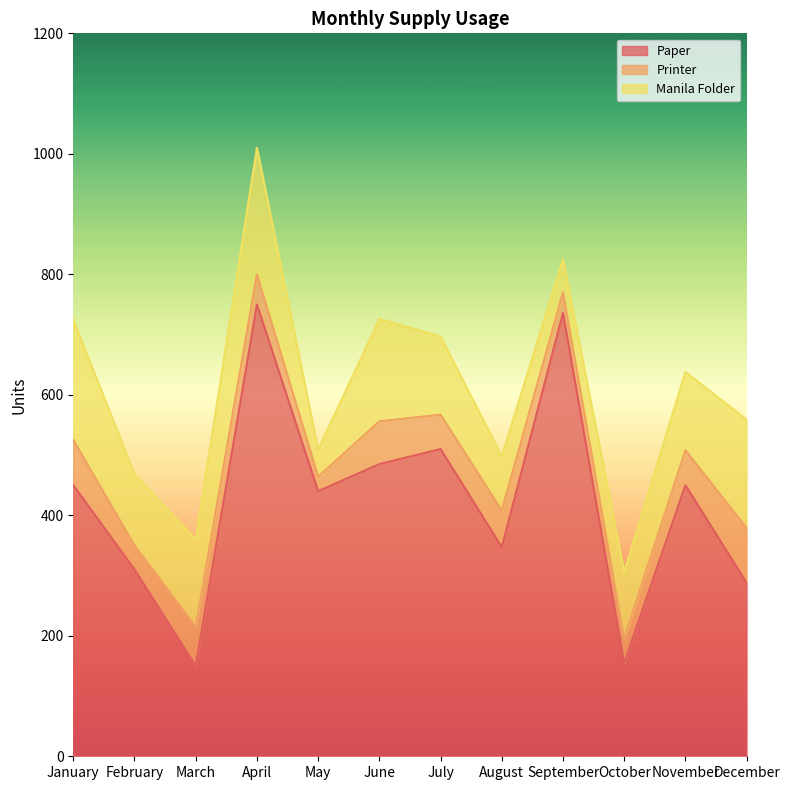

What is the difference between the second highest and second lowest values in the Manila Folder series?

145